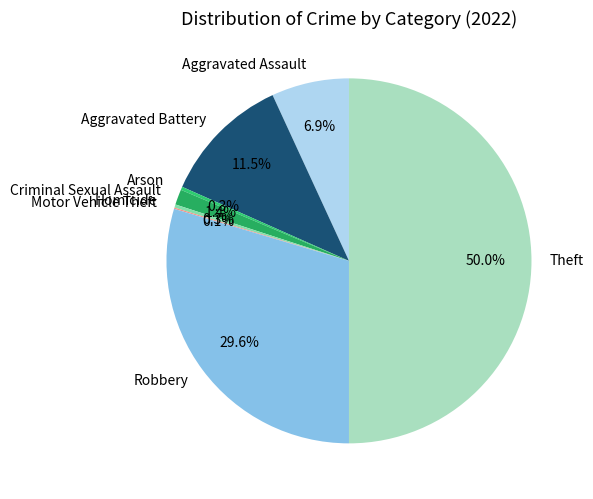

What is the total percentage of Aggravated Assault and Aggravated Battery?

18.4%